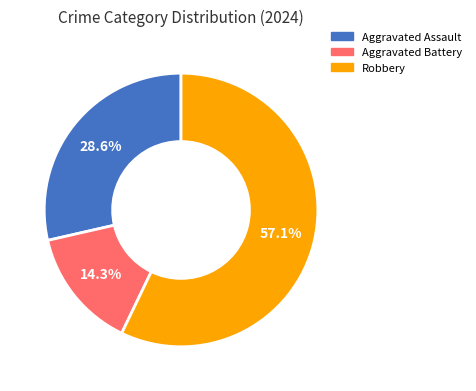

Which slice represents more than half of the pie?

Robbery